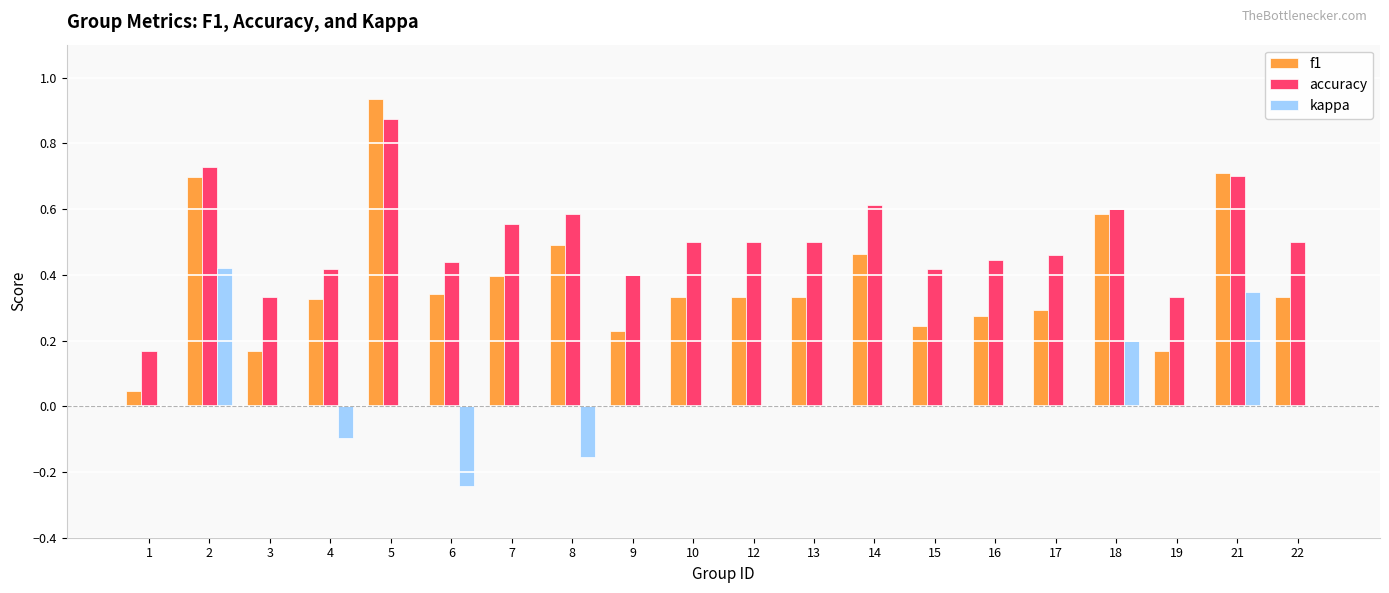

True or false: kappa has a value of -0.1 at 4.

True